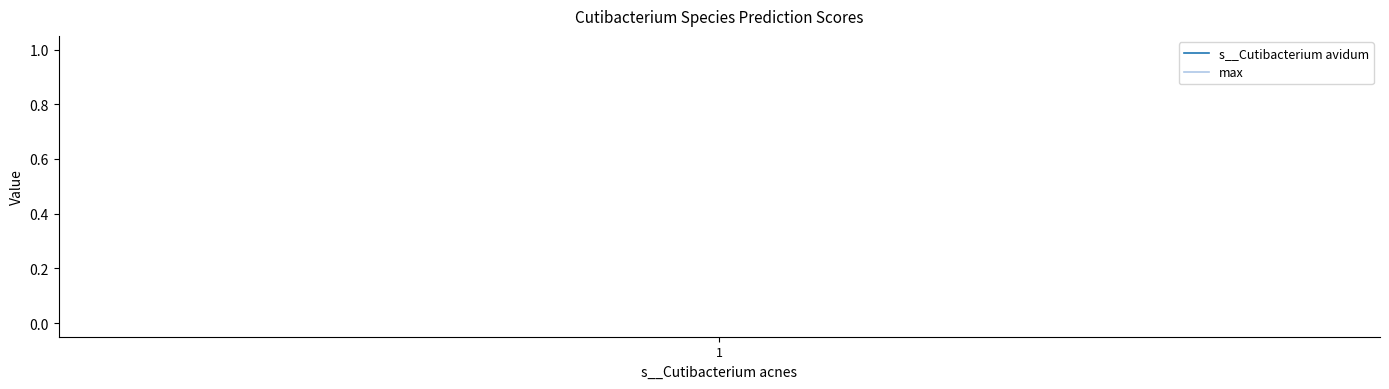

What is the minimum value for max?

1